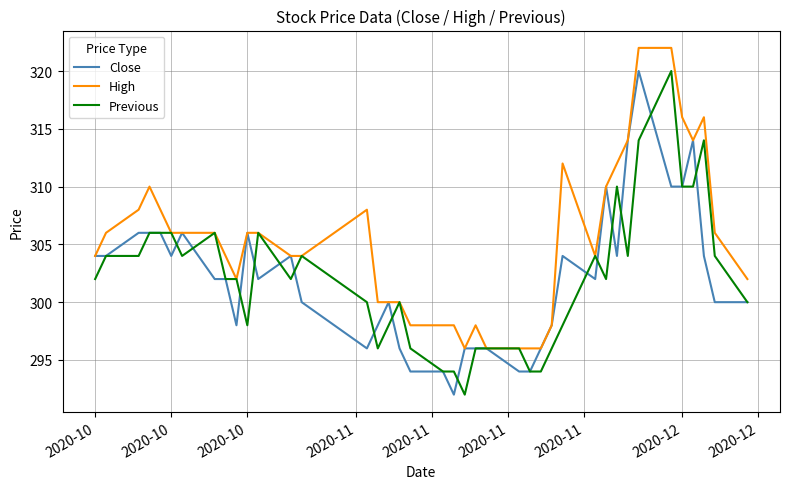

Which series has the largest total across all categories?

High